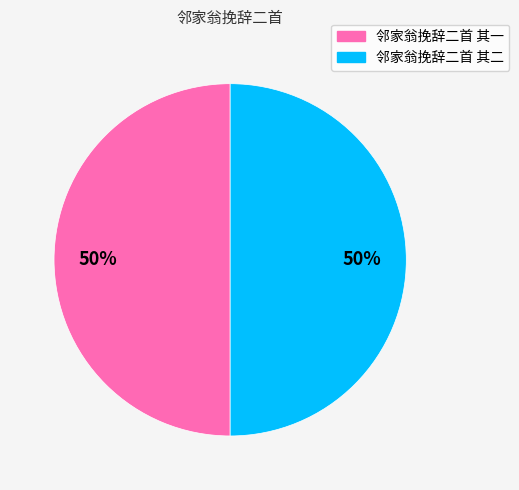

To the nearest percent, what portion does 邻家翁挽辞二首 其二 represent?

50%